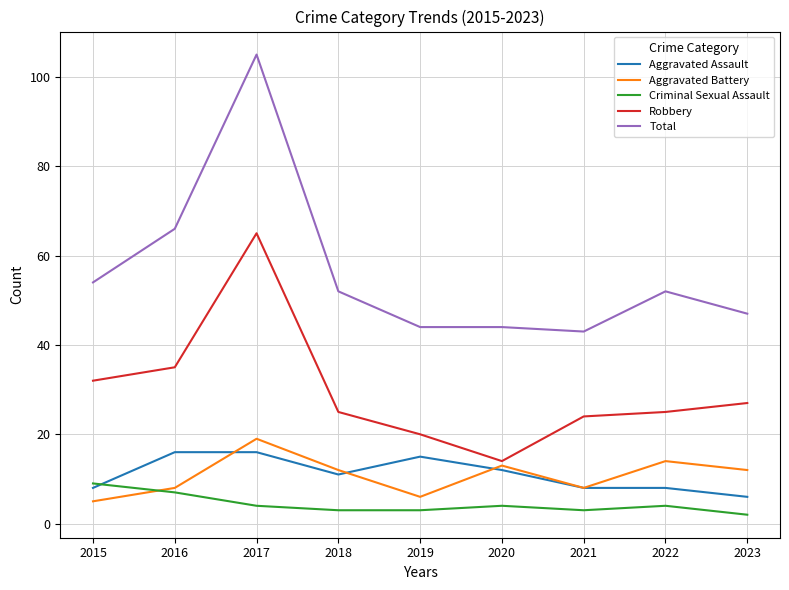

Reading left to right, what are all the values shown in this chart?

Aggravated Assault: 8	16	16	11	15	12	8	8	6
Aggravated Battery: 5	8	19	12	6	13	8	14	12
Criminal Sexual Assault: 9	7	4	3	3	4	3	4	2
Robbery: 32	35	65	25	20	14	24	25	27
Total: 54	66	105	52	44	44	43	52	47